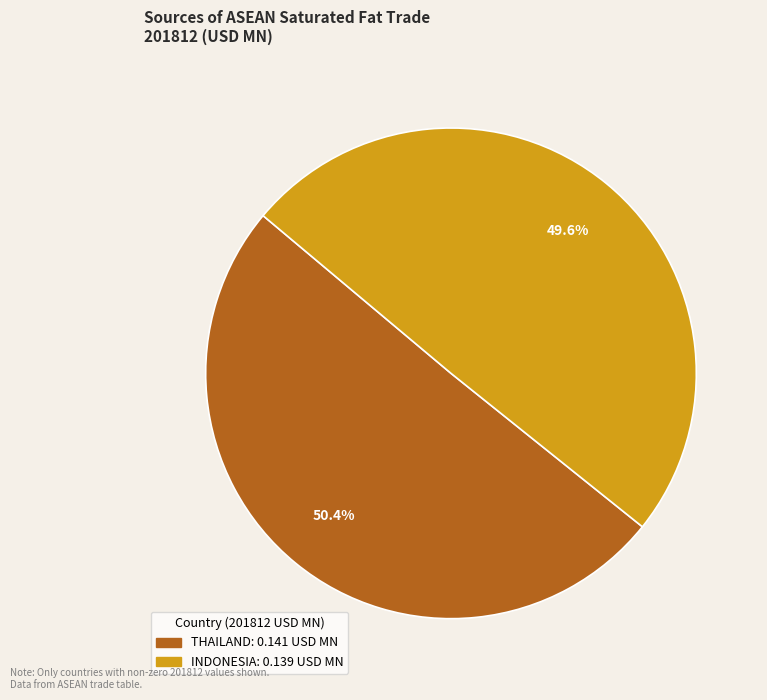

Is there any slice that represents more than half of the pie?

Yes